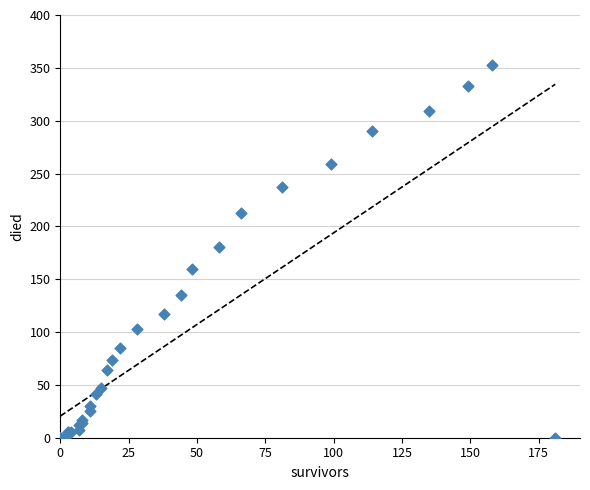

What Y value in the scatter plot is closest to 176?

180